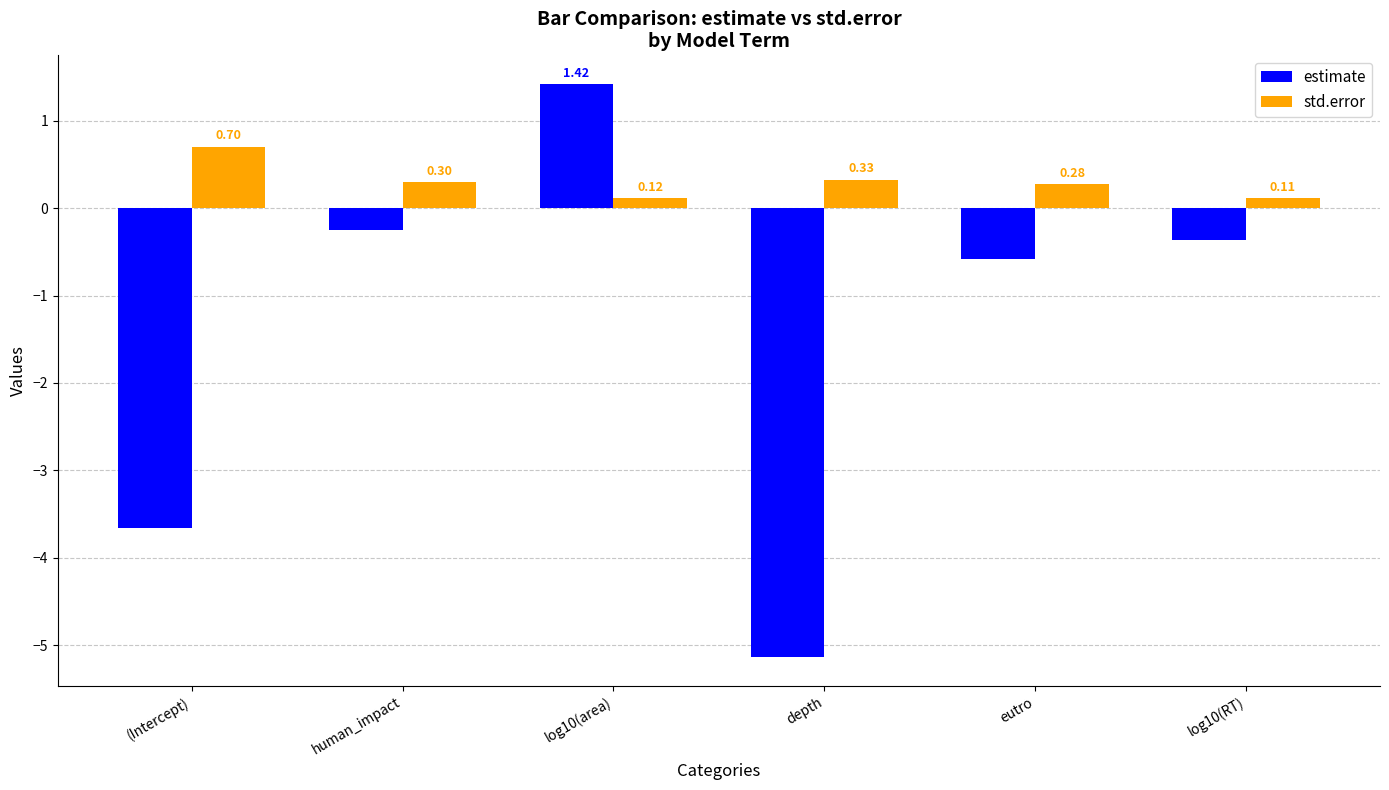

What are all the series names shown in the legend?

estimate, std.error